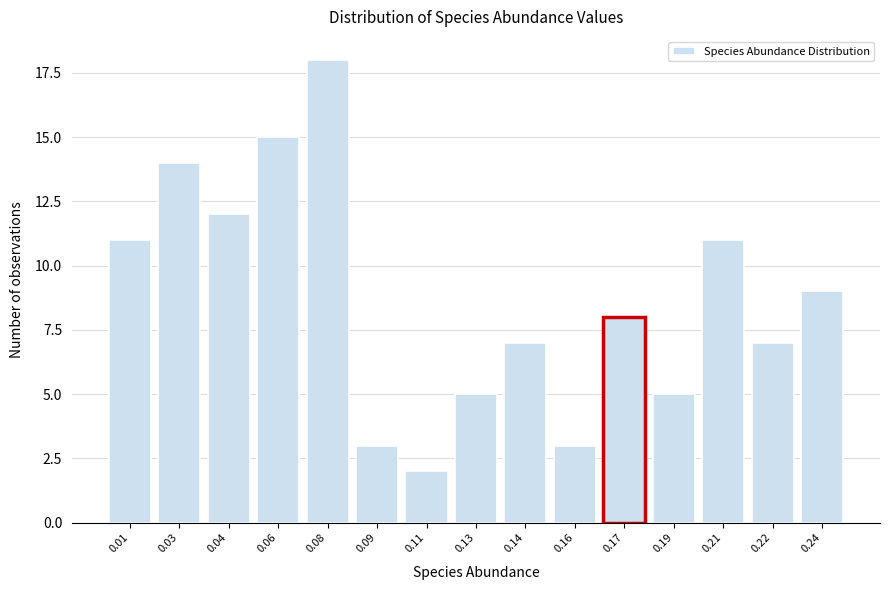

Reading right to left, transcribe all the data shown in this chart.

9	7	11	5	8	3	7	5	2	3	18	15	12	14	11